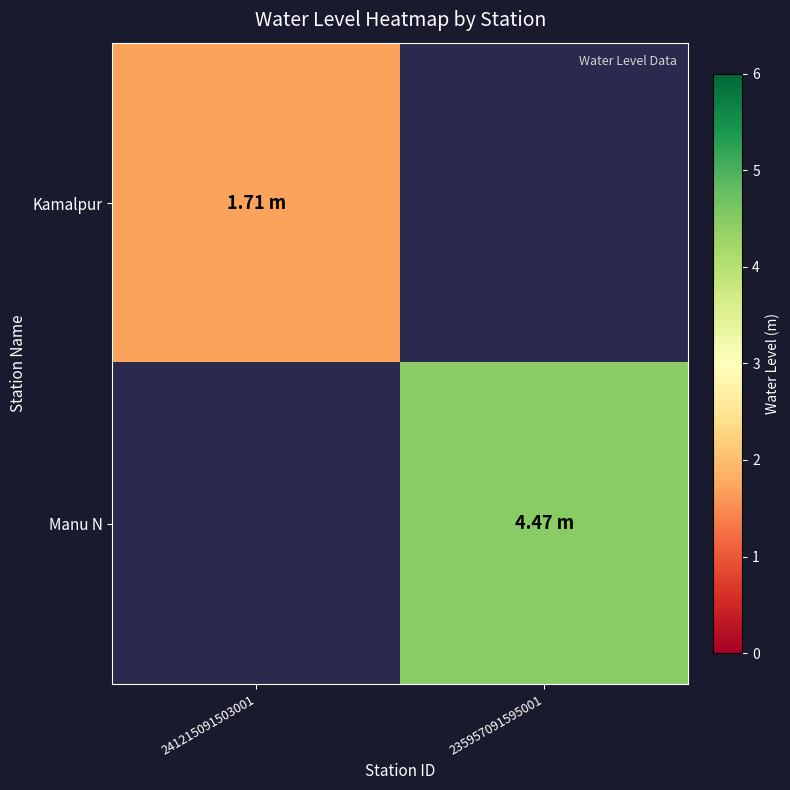

At which label is Kamalpur closest to 1?

241215091503001